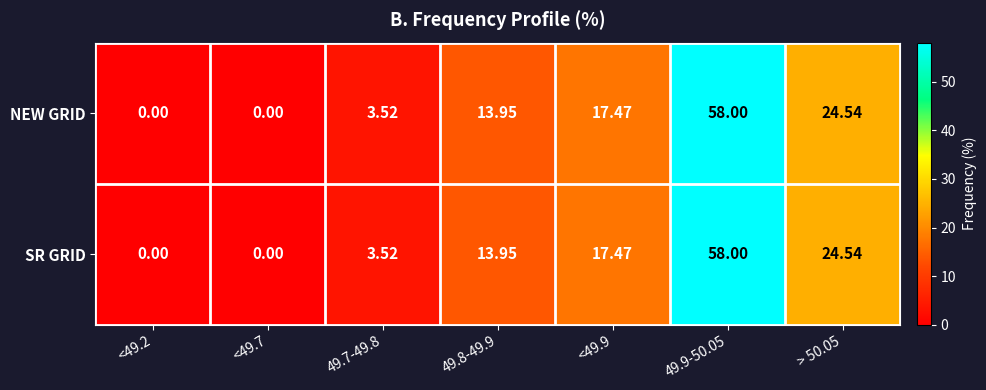

Which category has the highest value across all series?

49.9-50.05